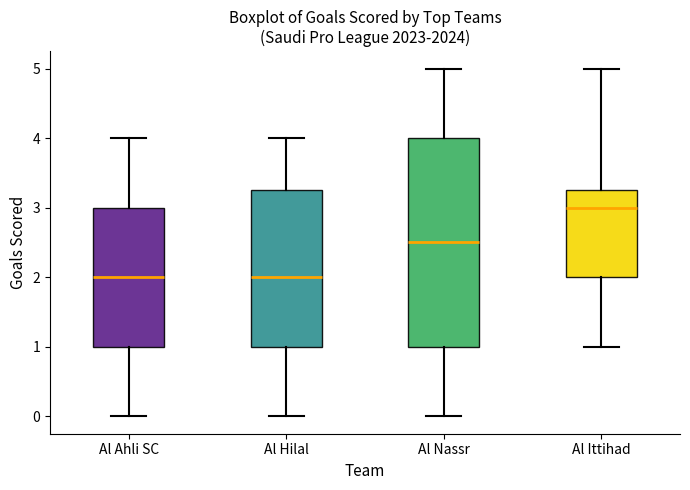

Reading left to right, read every box against the y-axis: the position of its median line, the range the box covers, and the ends of its whiskers. The values are not printed on the chart, so give them approximately, as read against the axis.

Al Ahli SC: median 2.0, box 1.0 to 3.0, whiskers 0.0 to 4.0
Al Hilal: median 2.0, box 1.0 to 3.3, whiskers 0.0 to 4.0
Al Nassr: median 2.5, box 1.0 to 4.0, whiskers 0.0 to 5.0
Al Ittihad: median 3.0, box 2.0 to 3.3, whiskers 1.0 to 5.0